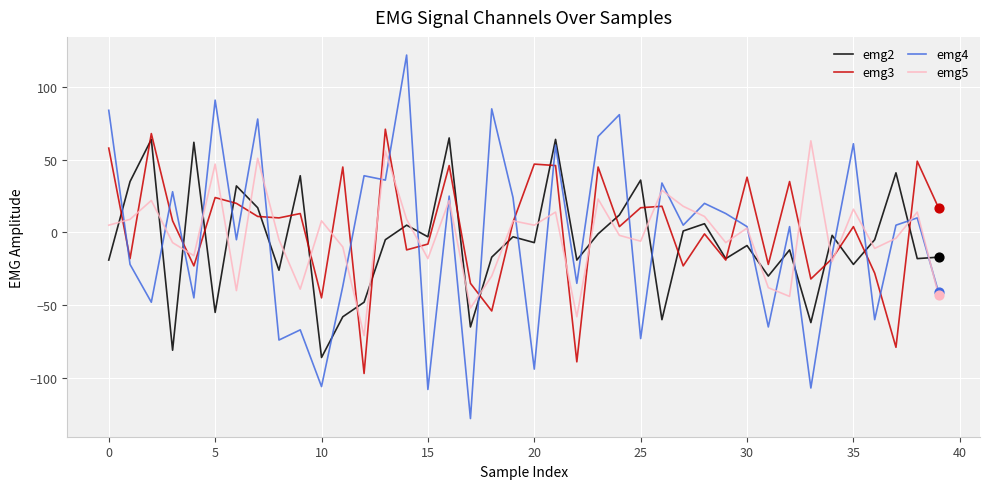

Which series has the largest total across all categories?

emg3